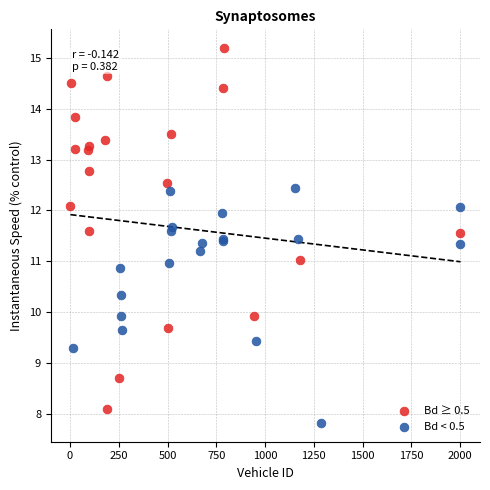

Which series contains the highest Y value?

Bd ≥ 0.5